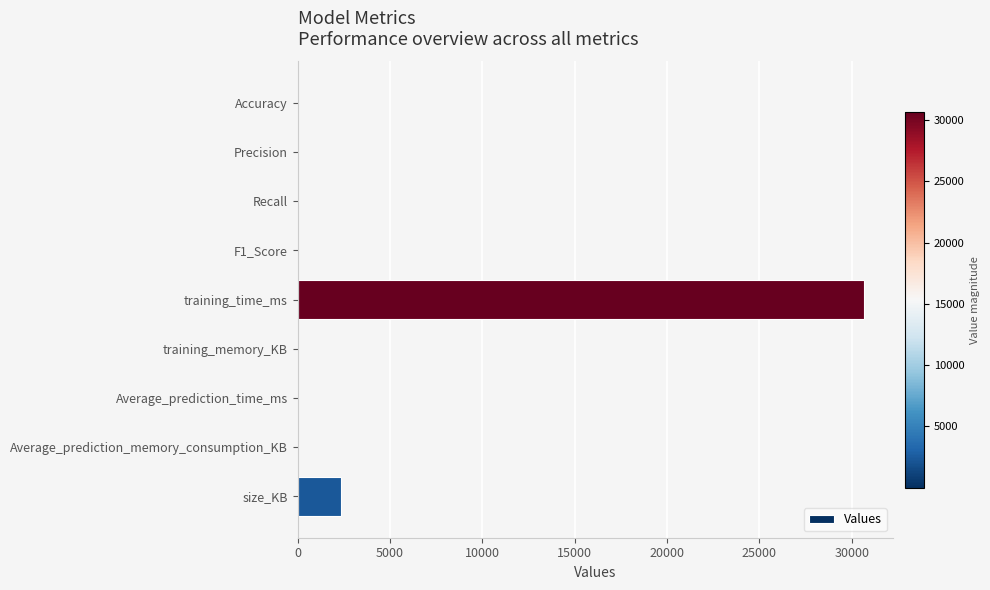

What is the sum of all values?

33105.5